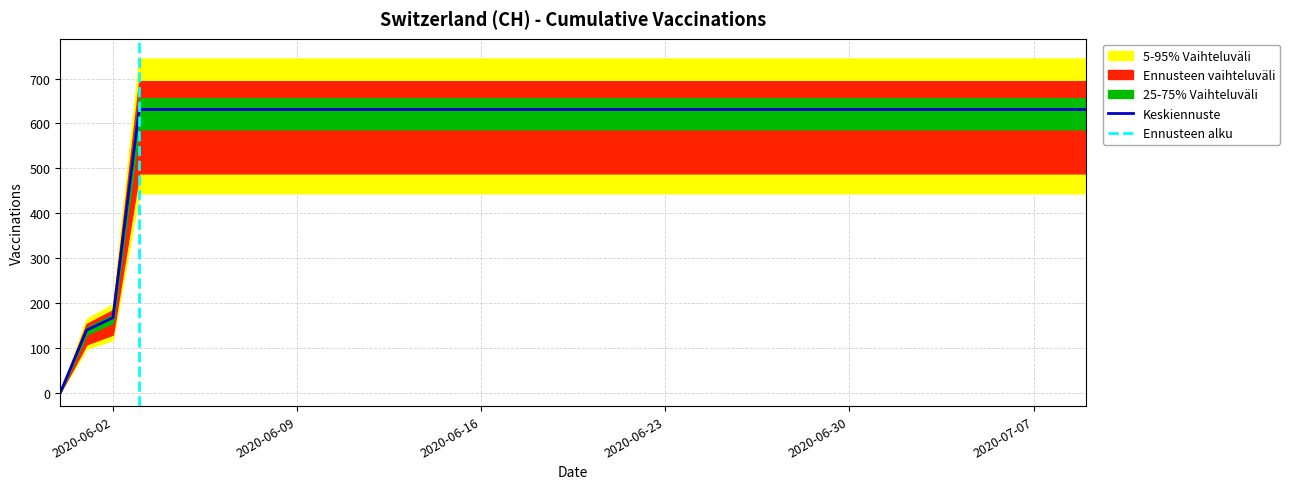

What is the sum of the values at 2020-07-03 and 2020-06-23?

1262